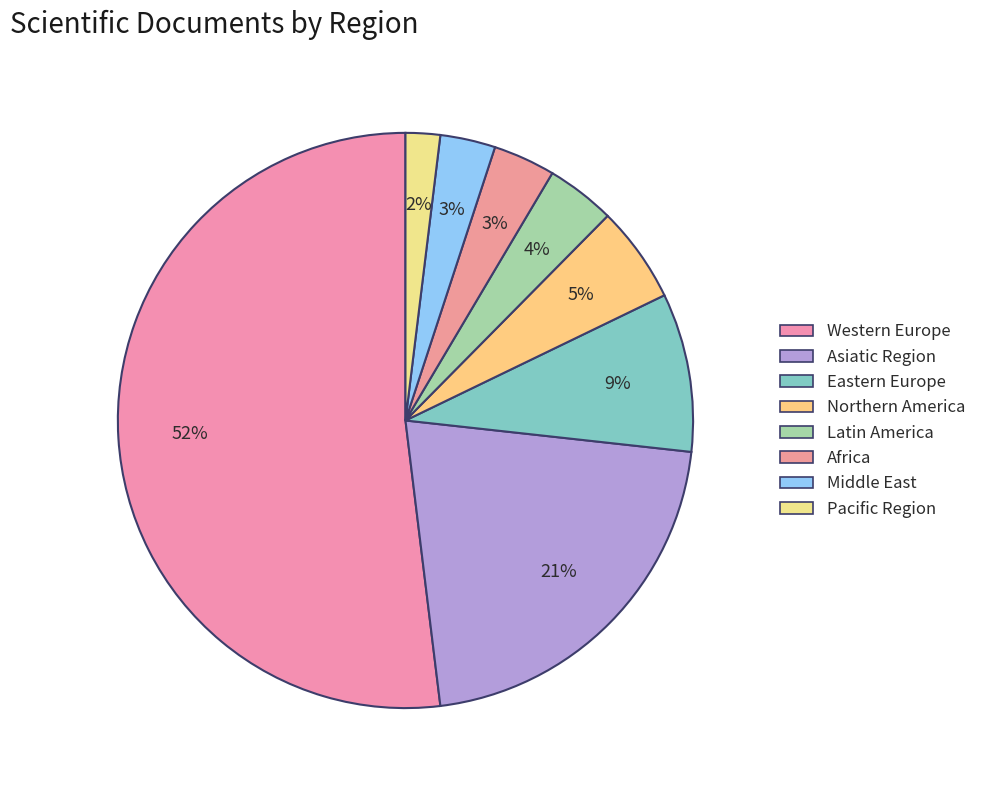

How many slices are in this pie chart?

8